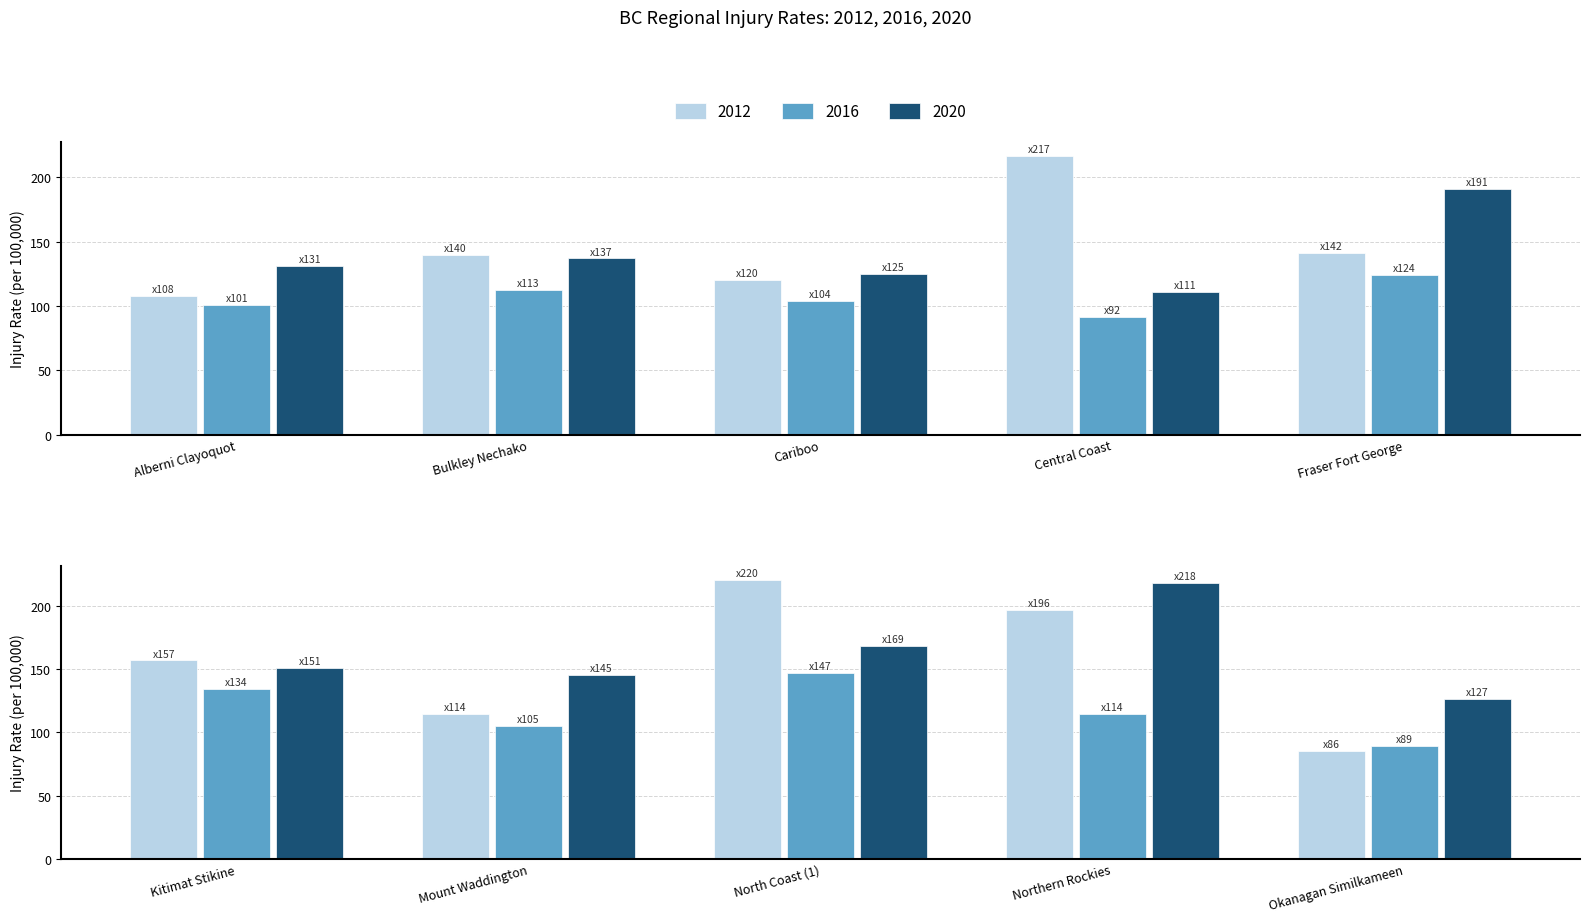

The 2012 series shows 108.1 at Alberni Clayoquot. True or false?

True